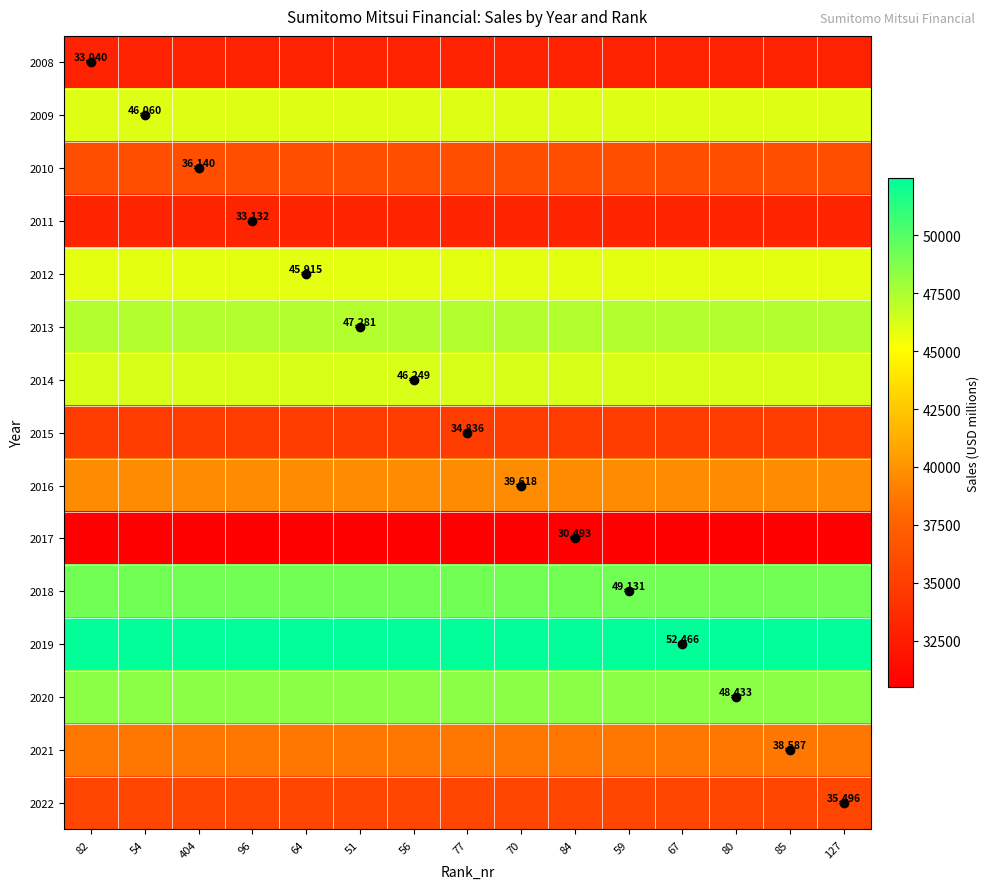

The value of 2010 at 404 is 36140. True or false?

True